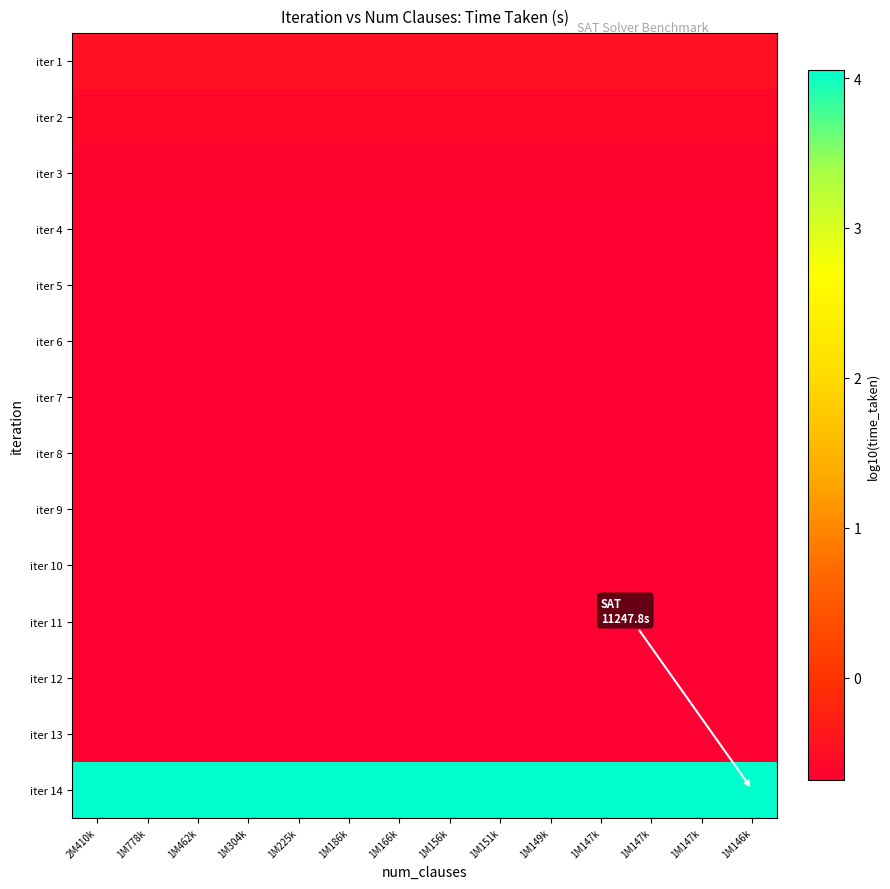

Reading left to right, what are all the values shown in this chart?

iter 1: 2M410k=-0.5	1M778k=-0.5	1M462k=-0.5	1M304k=-0.5	1M225k=-0.5	1M186k=-0.5	1M166k=-0.5	1M156k=-0.5	1M151k=-0.5	1M149k=-0.5	1M147k=-0.5	1M147k=-0.5	1M147k=-0.5	1M146k=-0.5
iter 2: 2M410k=-0.6	1M778k=-0.6	1M462k=-0.6	1M304k=-0.6	1M225k=-0.6	1M186k=-0.6	1M166k=-0.6	1M156k=-0.6	1M151k=-0.6	1M149k=-0.6	1M147k=-0.6	1M147k=-0.6	1M147k=-0.6	1M146k=-0.6
iter 3: 2M410k=-0.6	1M778k=-0.6	1M462k=-0.6	1M304k=-0.6	1M225k=-0.6	1M186k=-0.6	1M166k=-0.6	1M156k=-0.6	1M151k=-0.6	1M149k=-0.6	1M147k=-0.6	1M147k=-0.6	1M147k=-0.6	1M146k=-0.6
iter 4: 2M410k=-0.7	1M778k=-0.7	1M462k=-0.7	1M304k=-0.7	1M225k=-0.7	1M186k=-0.7	1M166k=-0.7	1M156k=-0.7	1M151k=-0.7	1M149k=-0.7	1M147k=-0.7	1M147k=-0.7	1M147k=-0.7	1M146k=-0.7
iter 5: 2M410k=-0.7	1M778k=-0.7	1M462k=-0.7	1M304k=-0.7	1M225k=-0.7	1M186k=-0.7	1M166k=-0.7	1M156k=-0.7	1M151k=-0.7	1M149k=-0.7	1M147k=-0.7	1M147k=-0.7	1M147k=-0.7	1M146k=-0.7
iter 6: 2M410k=-0.7	1M778k=-0.7	1M462k=-0.7	1M304k=-0.7	1M225k=-0.7	1M186k=-0.7	1M166k=-0.7	1M156k=-0.7	1M151k=-0.7	1M149k=-0.7	1M147k=-0.7	1M147k=-0.7	1M147k=-0.7	1M146k=-0.7
iter 7: 2M410k=-0.7	1M778k=-0.7	1M462k=-0.7	1M304k=-0.7	1M225k=-0.7	1M186k=-0.7	1M166k=-0.7	1M156k=-0.7	1M151k=-0.7	1M149k=-0.7	1M147k=-0.7	1M147k=-0.7	1M147k=-0.7	1M146k=-0.7
iter 8: 2M410k=-0.7	1M778k=-0.7	1M462k=-0.7	1M304k=-0.7	1M225k=-0.7	1M186k=-0.7	1M166k=-0.7	1M156k=-0.7	1M151k=-0.7	1M149k=-0.7	1M147k=-0.7	1M147k=-0.7	1M147k=-0.7	1M146k=-0.7
iter 9: 2M410k=-0.7	1M778k=-0.7	1M462k=-0.7	1M304k=-0.7	1M225k=-0.7	1M186k=-0.7	1M166k=-0.7	1M156k=-0.7	1M151k=-0.7	1M149k=-0.7	1M147k=-0.7	1M147k=-0.7	1M147k=-0.7	1M146k=-0.7
iter 10: 2M410k=-0.7	1M778k=-0.7	1M462k=-0.7	1M304k=-0.7	1M225k=-0.7	1M186k=-0.7	1M166k=-0.7	1M156k=-0.7	1M151k=-0.7	1M149k=-0.7	1M147k=-0.7	1M147k=-0.7	1M147k=-0.7	1M146k=-0.7
iter 11: 2M410k=-0.7	1M778k=-0.7	1M462k=-0.7	1M304k=-0.7	1M225k=-0.7	1M186k=-0.7	1M166k=-0.7	1M156k=-0.7	1M151k=-0.7	1M149k=-0.7	1M147k=-0.7	1M147k=-0.7	1M147k=-0.7	1M146k=-0.7
iter 12: 2M410k=-0.7	1M778k=-0.7	1M462k=-0.7	1M304k=-0.7	1M225k=-0.7	1M186k=-0.7	1M166k=-0.7	1M156k=-0.7	1M151k=-0.7	1M149k=-0.7	1M147k=-0.7	1M147k=-0.7	1M147k=-0.7	1M146k=-0.7
iter 13: 2M410k=-0.7	1M778k=-0.7	1M462k=-0.7	1M304k=-0.7	1M225k=-0.7	1M186k=-0.7	1M166k=-0.7	1M156k=-0.7	1M151k=-0.7	1M149k=-0.7	1M147k=-0.7	1M147k=-0.7	1M147k=-0.7	1M146k=-0.7
iter 14: 2M410k=4.1	1M778k=4.1	1M462k=4.1	1M304k=4.1	1M225k=4.1	1M186k=4.1	1M166k=4.1	1M156k=4.1	1M151k=4.1	1M149k=4.1	1M147k=4.1	1M147k=4.1	1M147k=4.1	1M146k=4.1